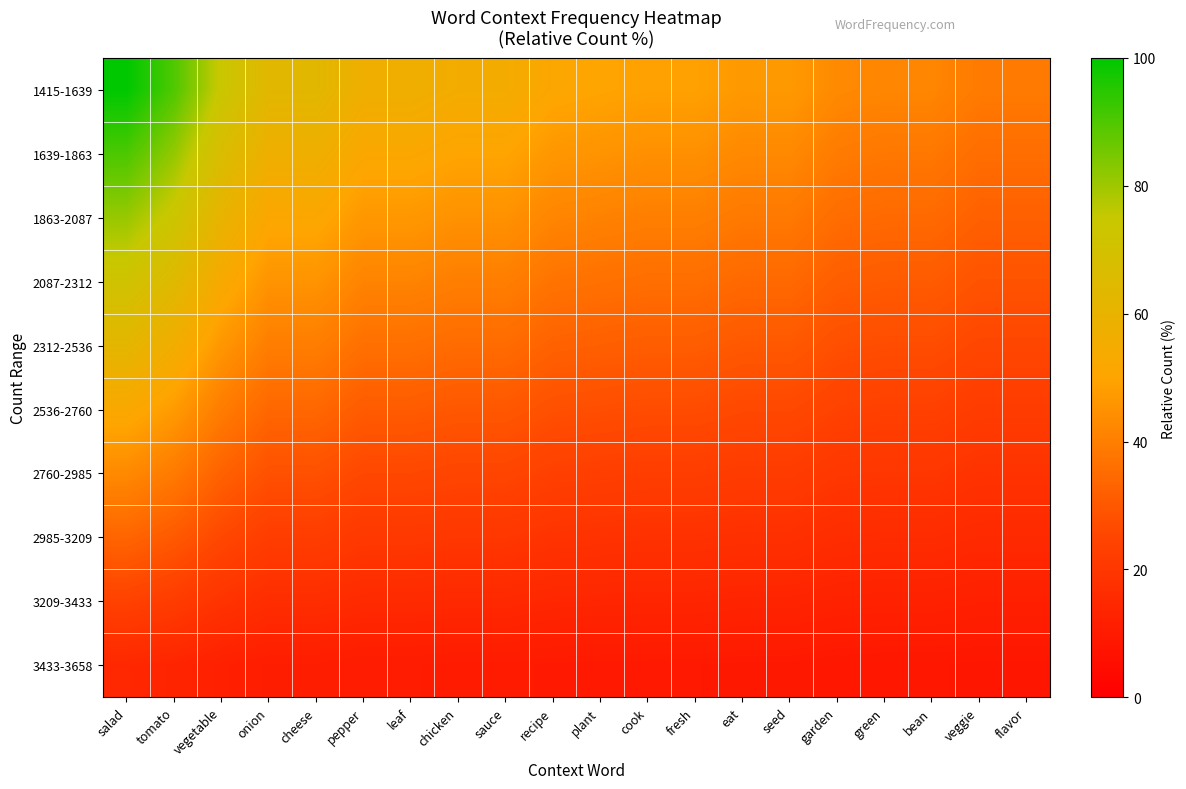

What is the difference between the highest and lowest values at fresh?

39.6